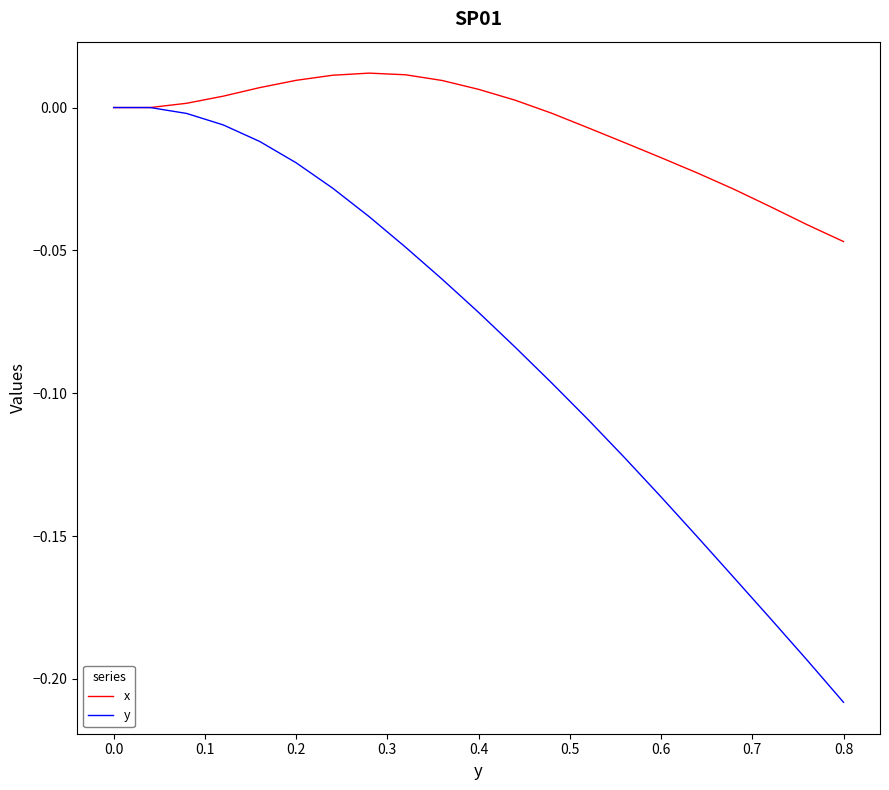

Which series has the largest total across all categories?

x